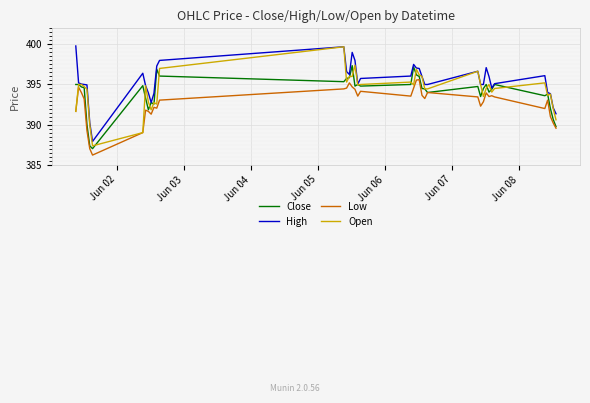

True or false: High and Low intersect in this chart.

False